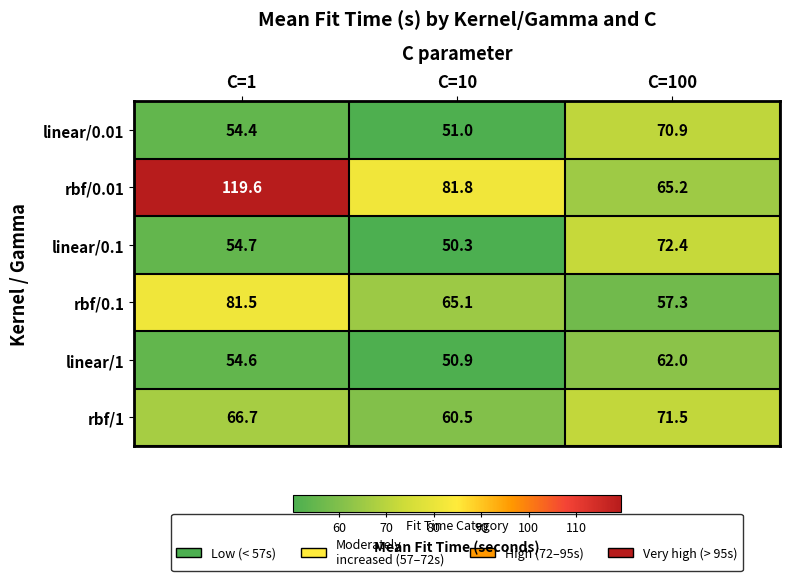

Between C=1 and C=10, which series saw the biggest shift?

rbf/0.01